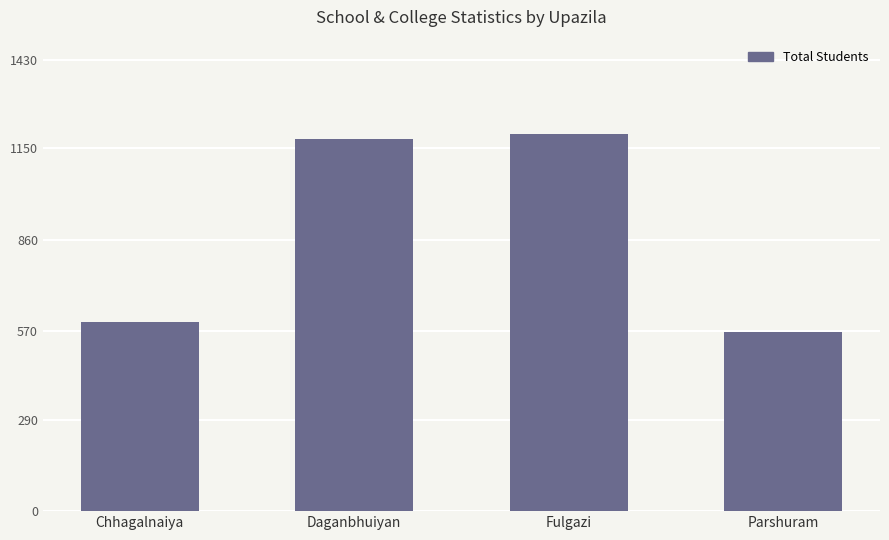

Does the chart contain stacked bars?

No